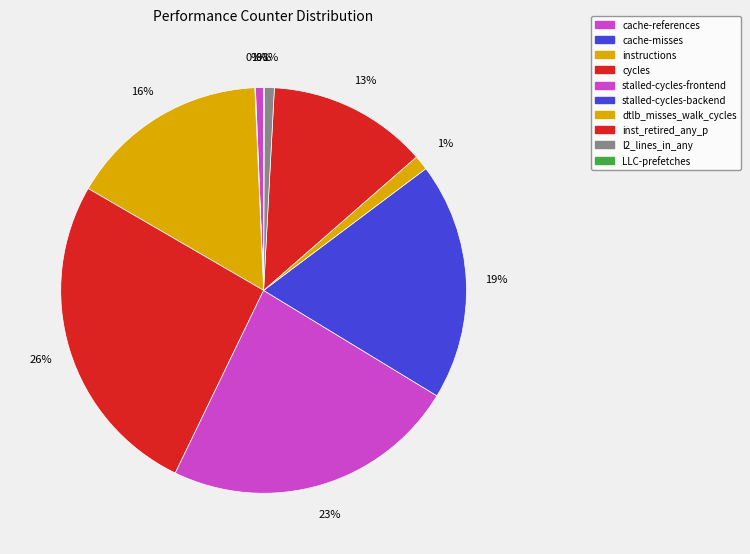

Does instructions represent more than half of the total?

No